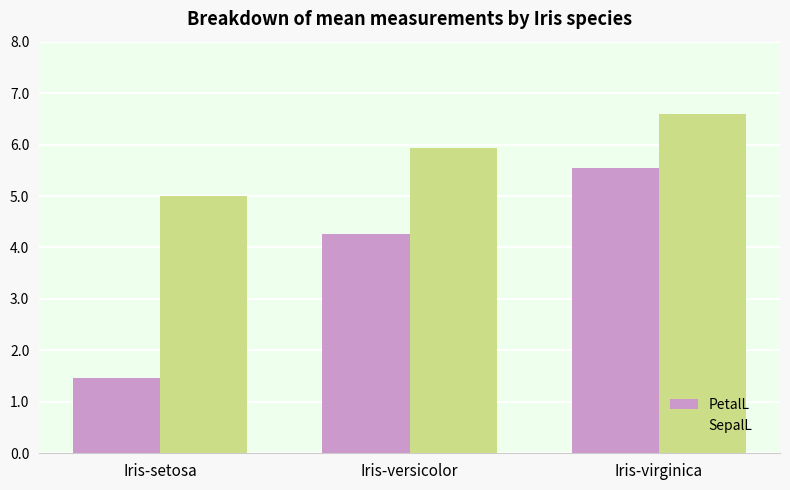

Rank the categories by SepalL value from lowest to highest.

Iris-setosa, Iris-versicolor, Iris-virginica